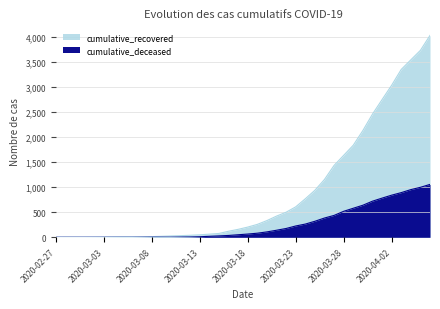

What is the approximate value of cumulative_deceased at 2020-03-13?

11